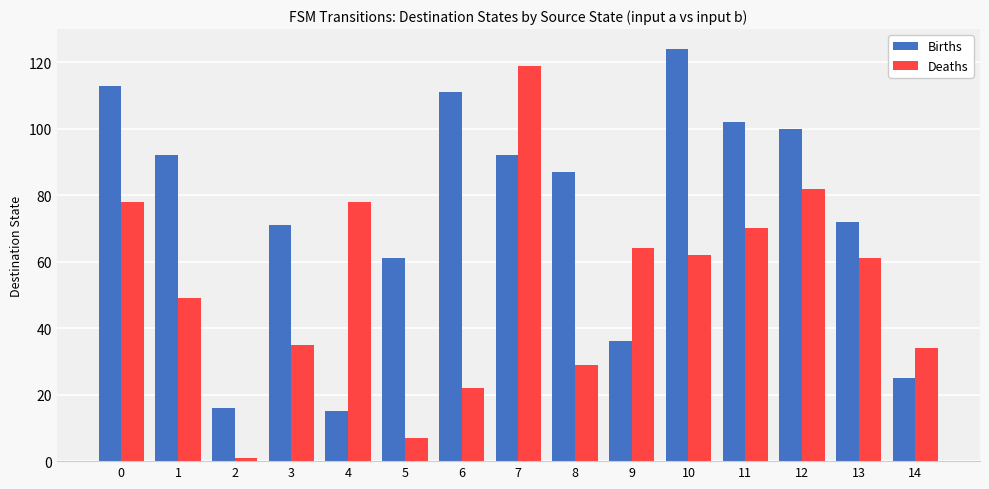

Reading left to right, list all the values displayed in this chart.

Births: 113	92	16	71	15	61	111	92	87	36	124	102	100	72	25
Deaths: 78	49	1	35	78	7	22	119	29	64	62	70	82	61	34